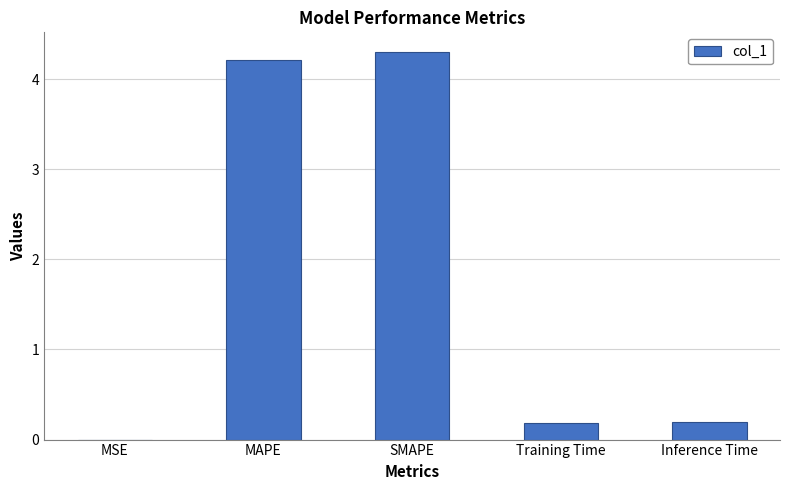

Between SMAPE and Training Time, which is larger?

SMAPE